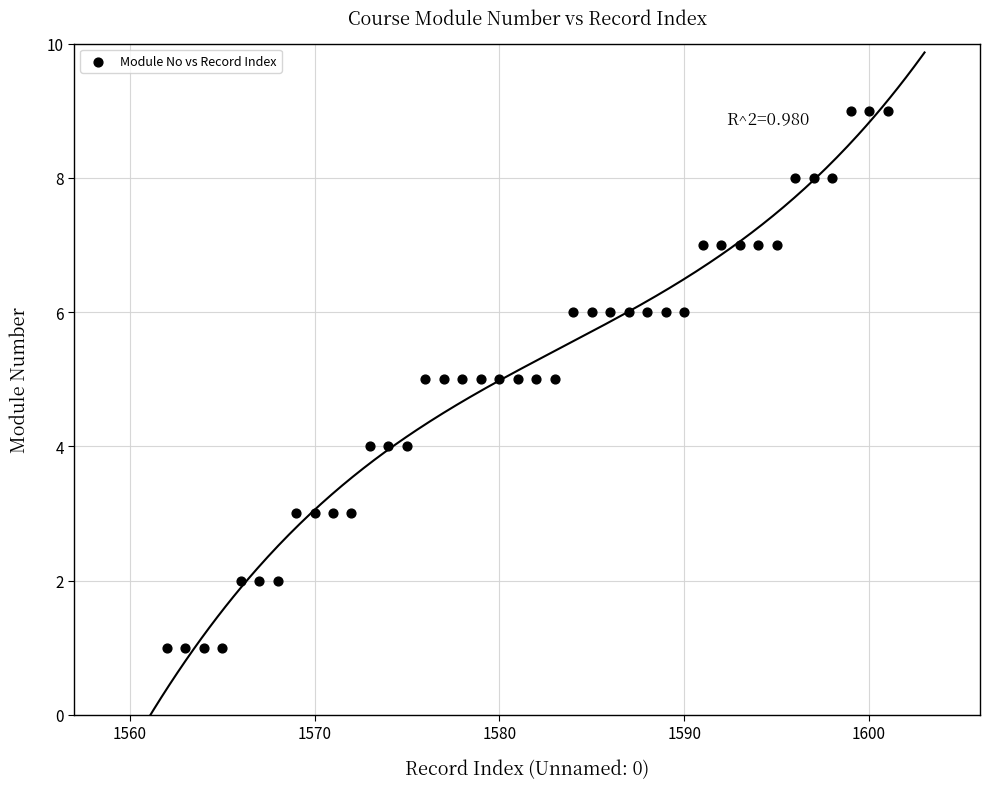

What is the range of Y values (max minus min)?

8